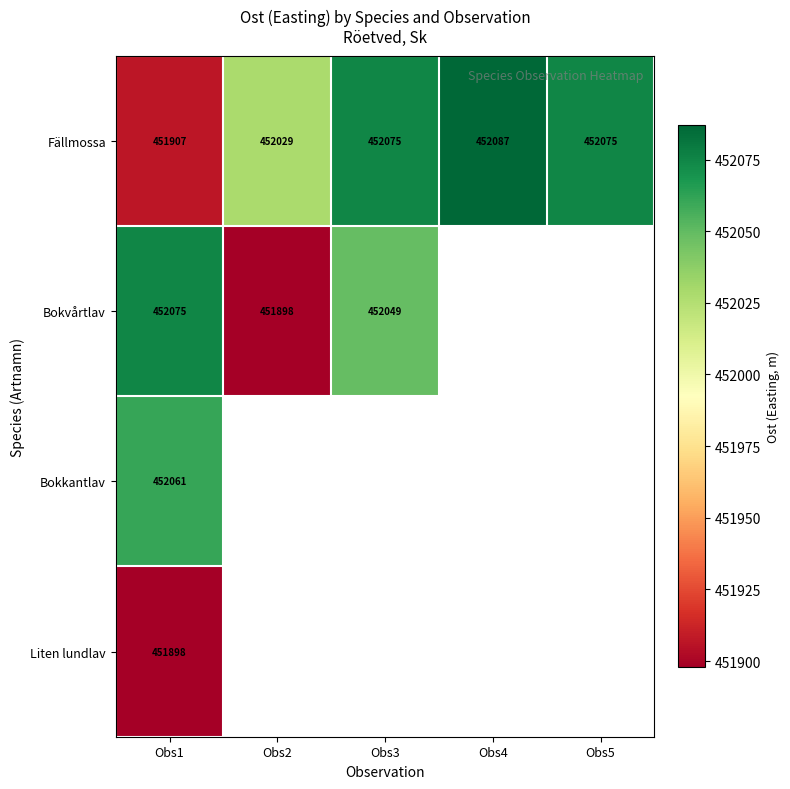

At Obs1, list the series in order from smallest to largest.

Liten lundlav, Fällmossa, Bokkantlav, Bokvårtlav